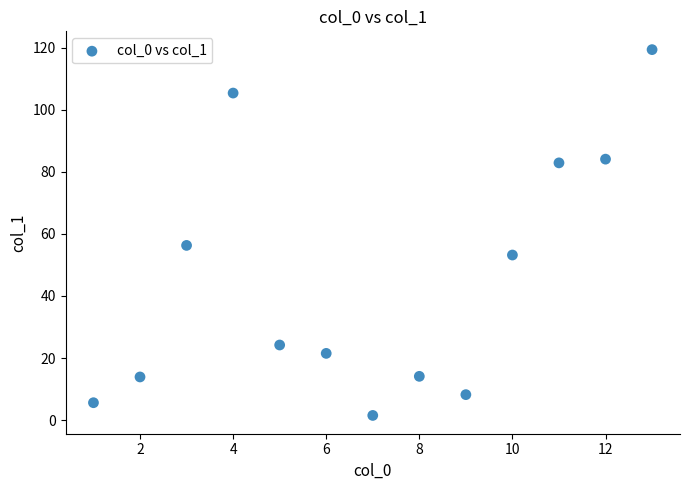

What is the range of X values (max minus min)?

12.0